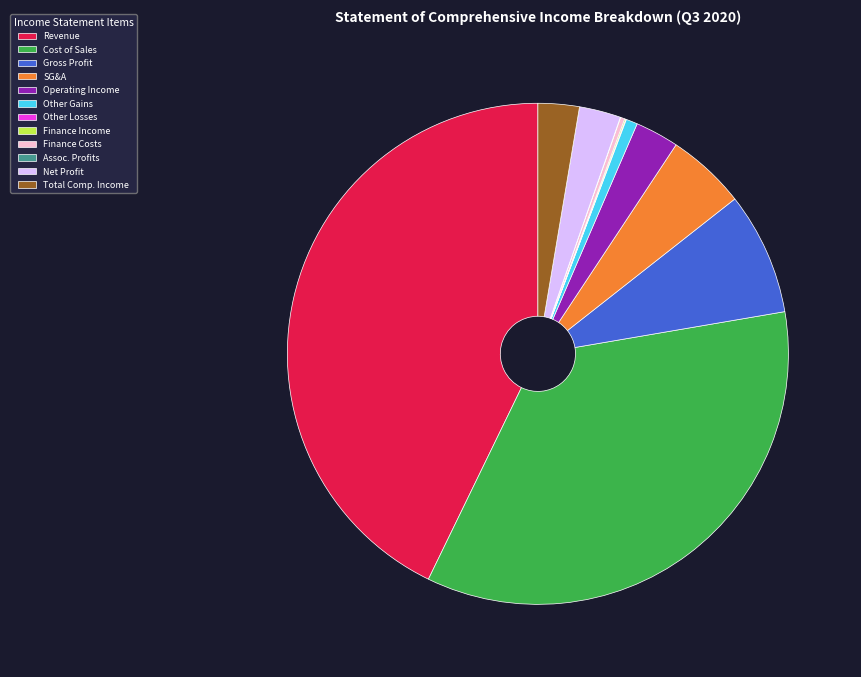

Is there a majority slice in this chart?

No